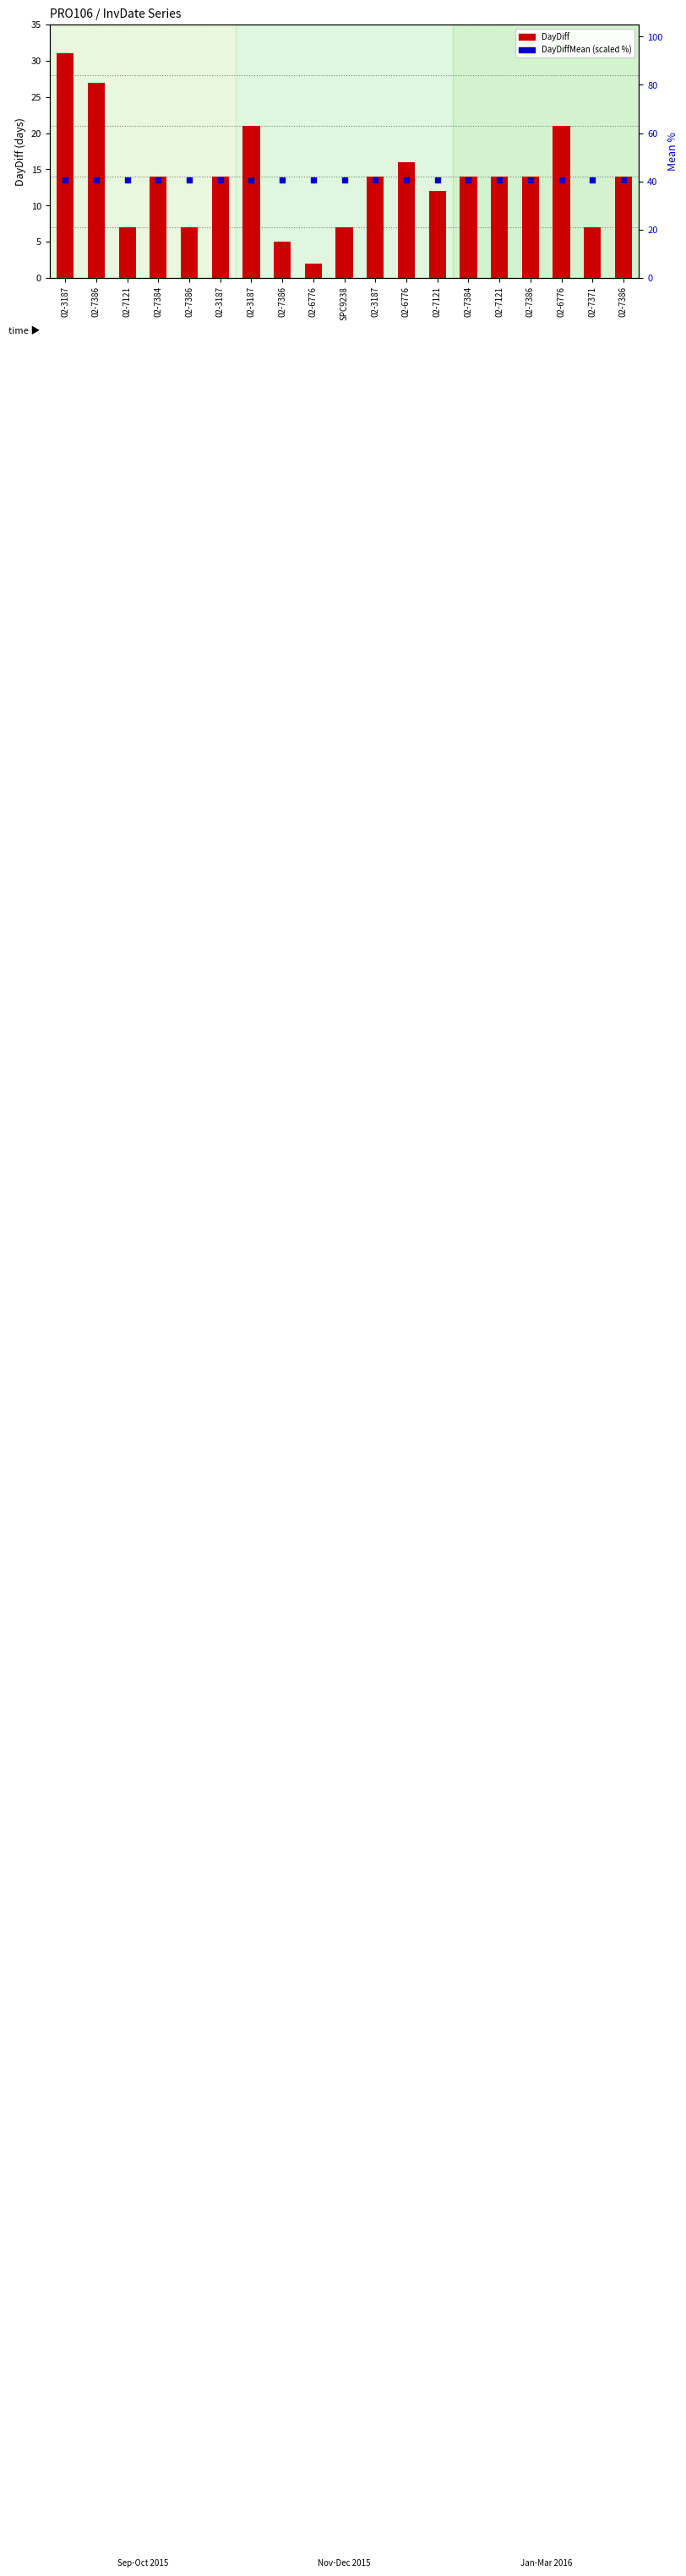

Which series has the largest total across all categories?

DayDiffMean (scaled)